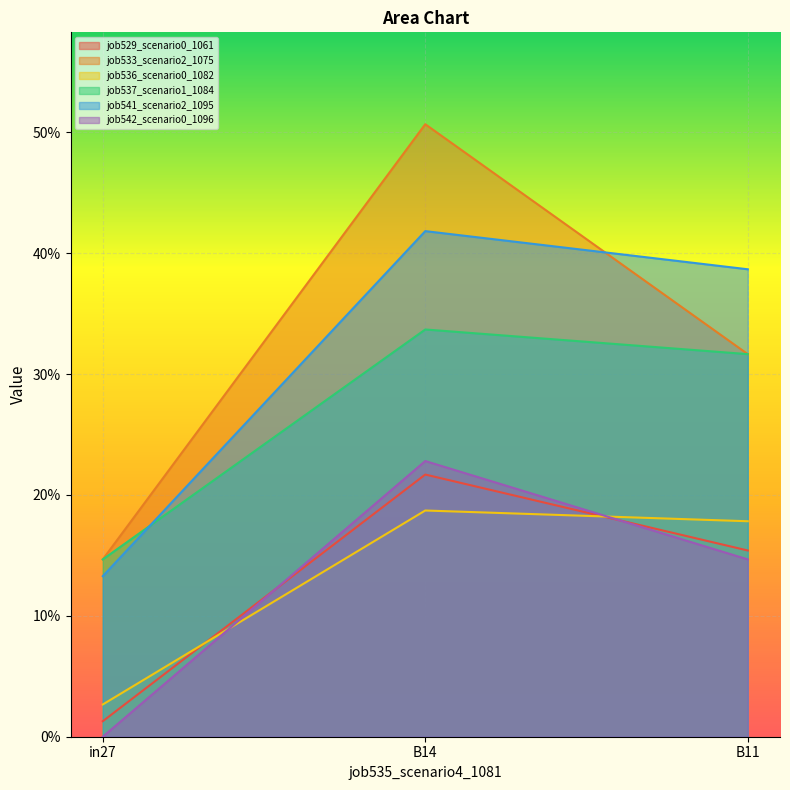

Between in27 and B14, which is larger?

B14